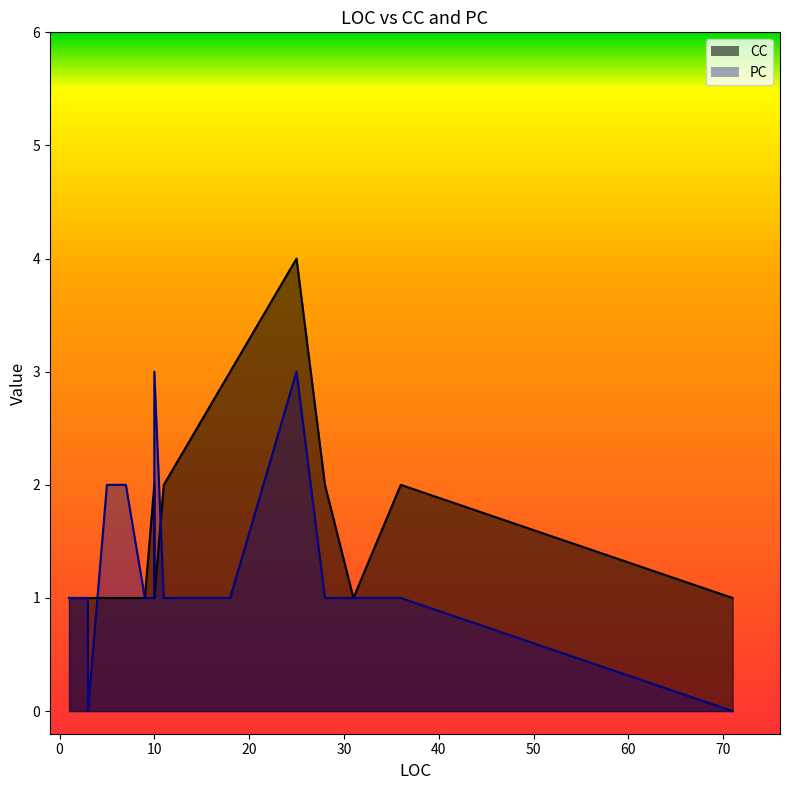

Which series has the largest range (max minus min)?

CC